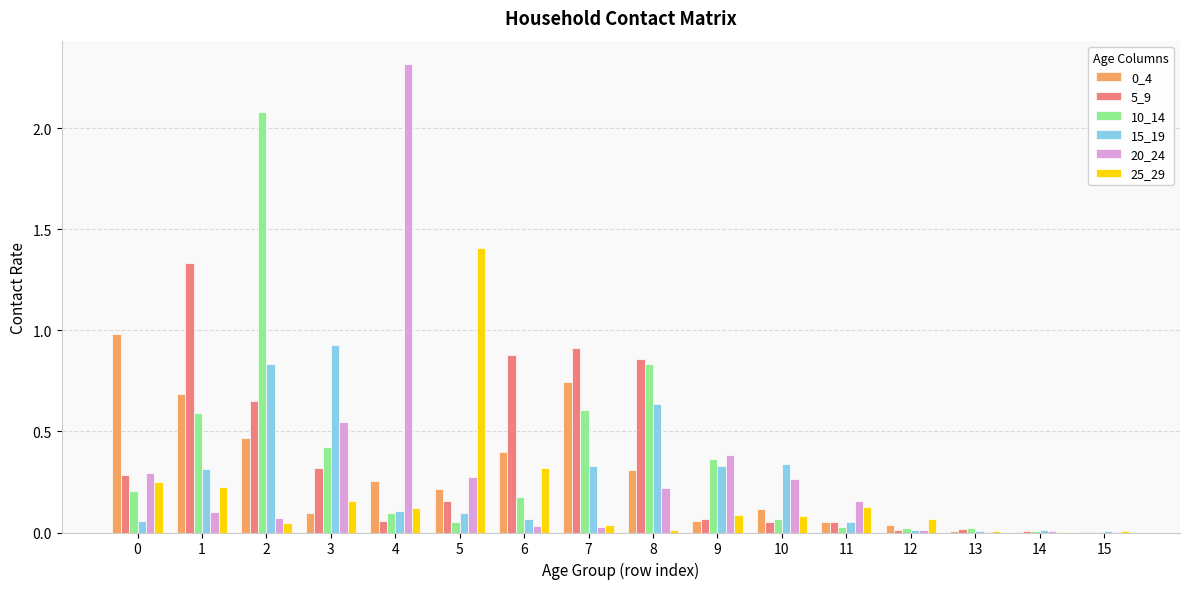

Which series has the largest range (max minus min)?

20_24